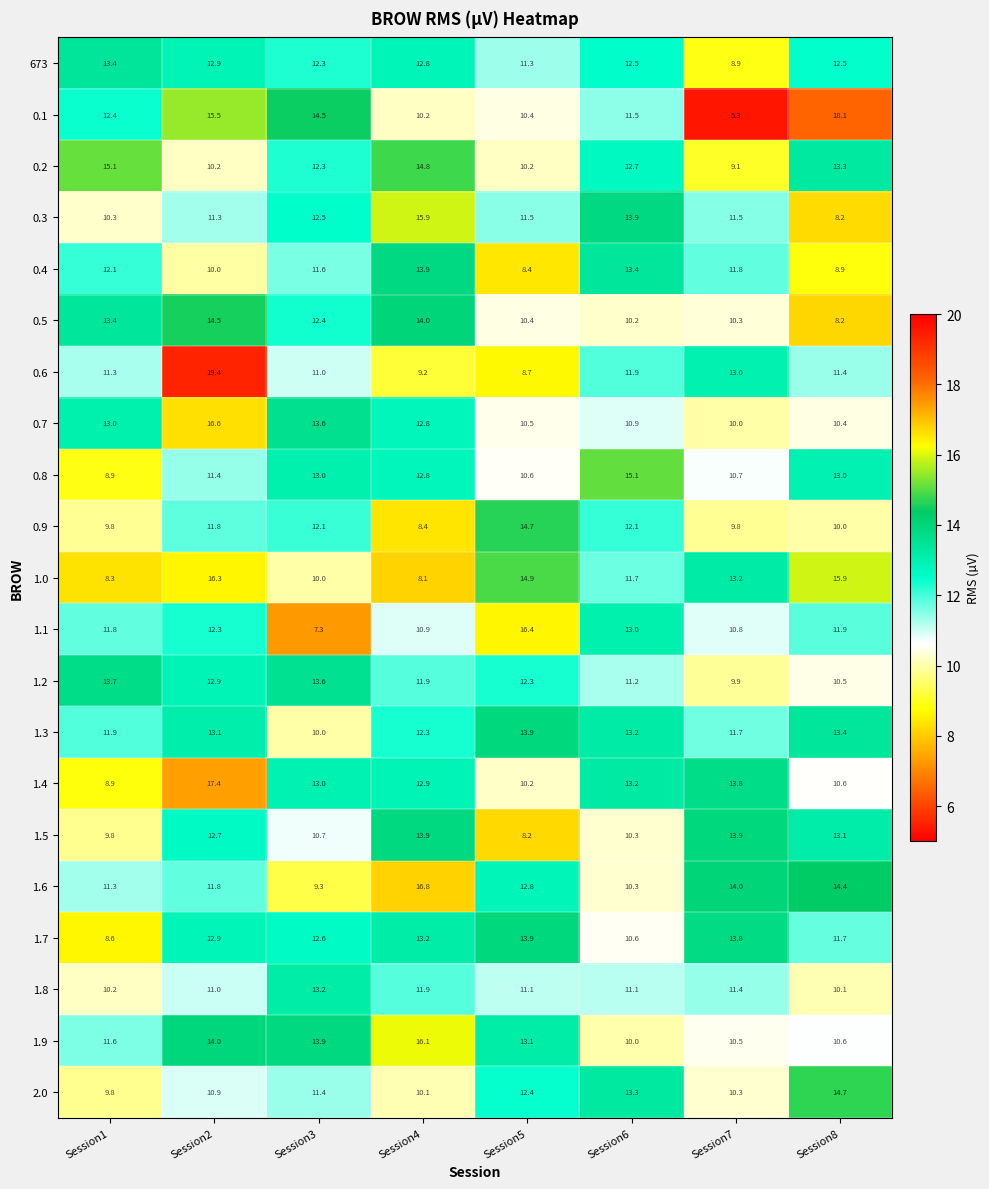

What is the difference between the maximum and second lowest values in the 1.3 series?

2.2